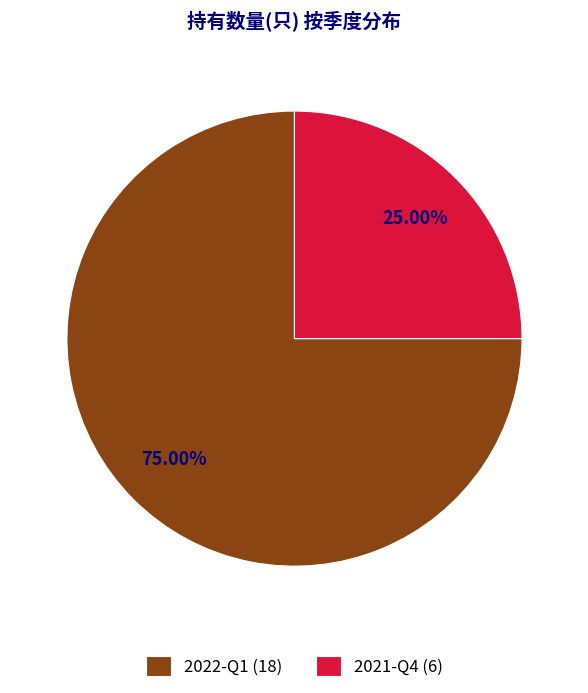

What is the ratio of the value at 2021-Q4 to the value at 2022-Q1?

0.3